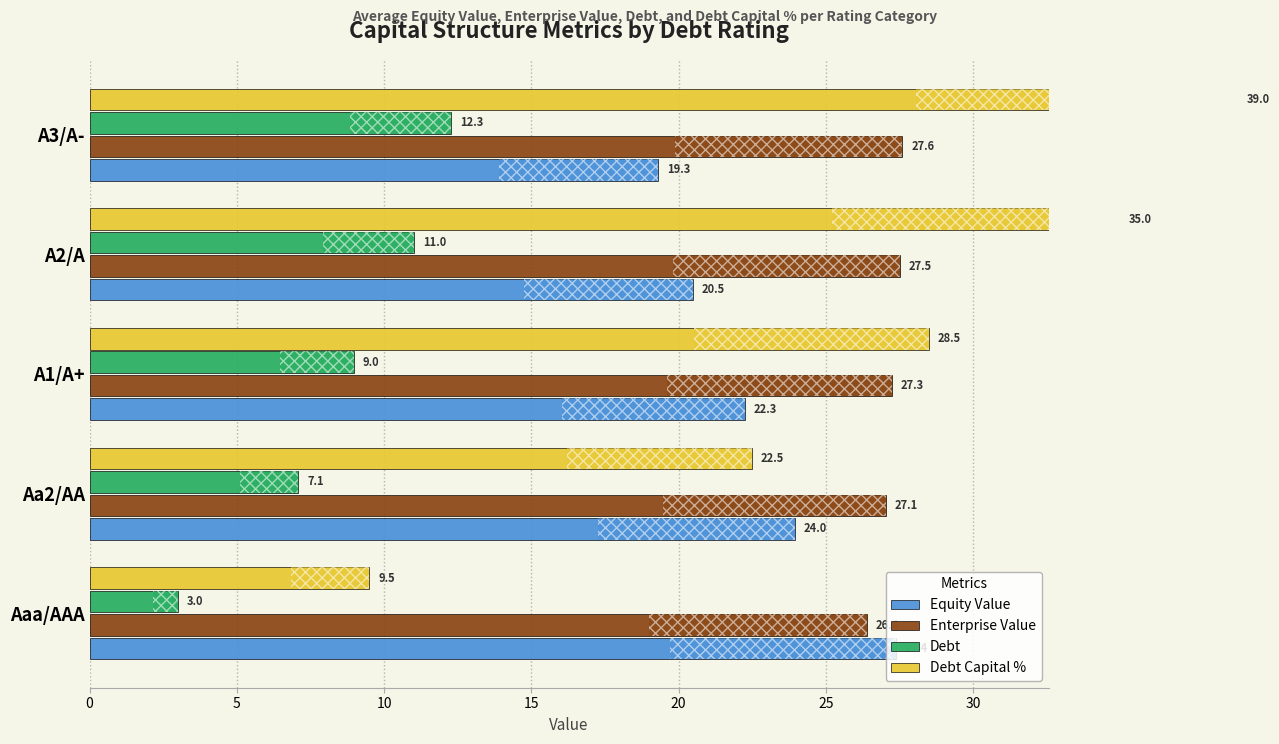

Is it true that Enterprise Value equals 27.5 at A2/A?

True